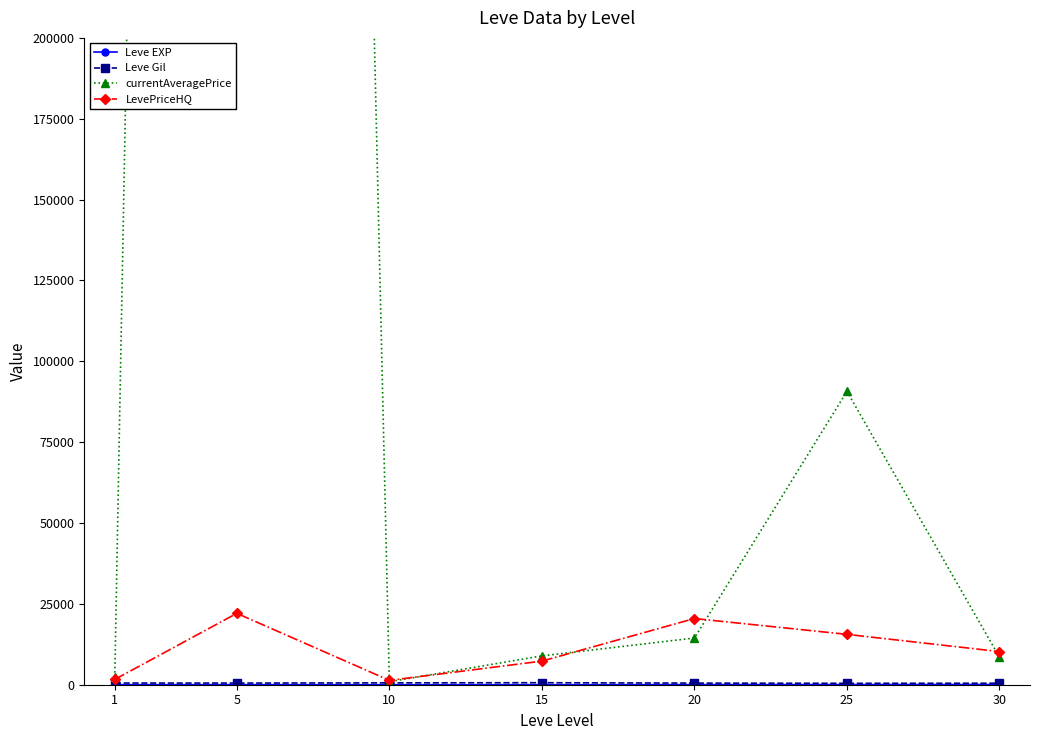

What is the total value across all series at 30?

19274.0